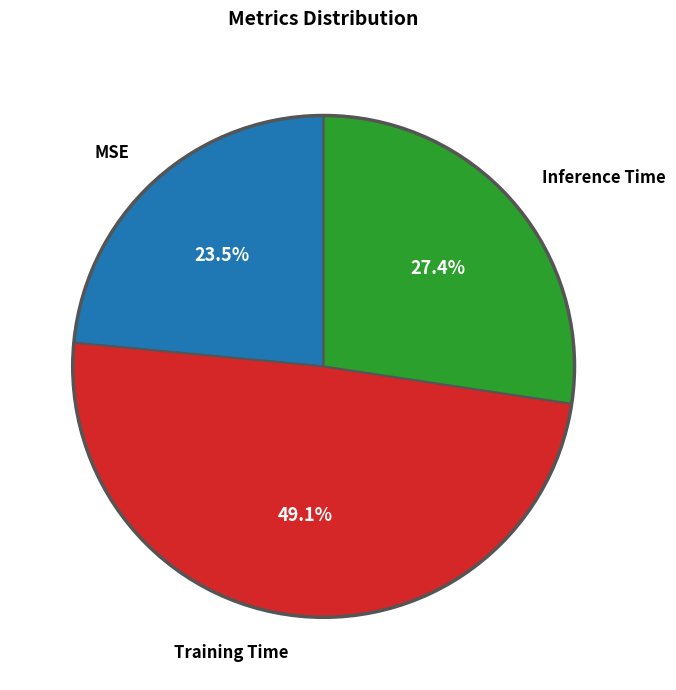

Is there a majority slice in this chart?

No